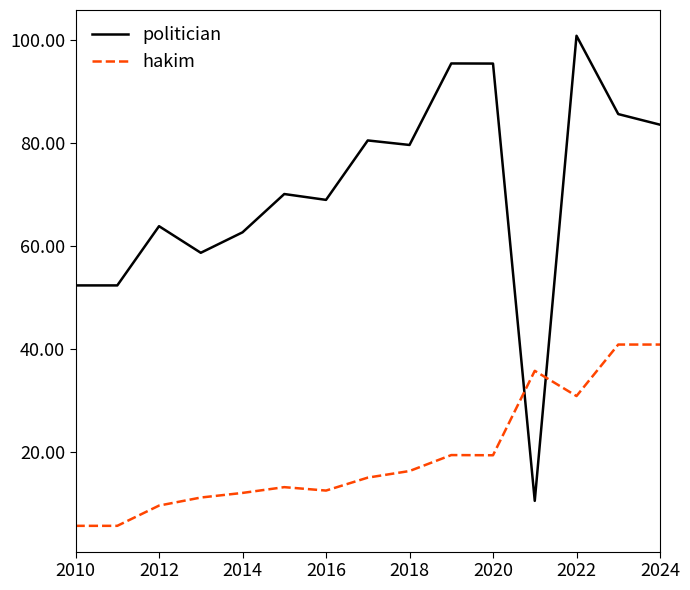

Which series has the largest range (max minus min)?

politician